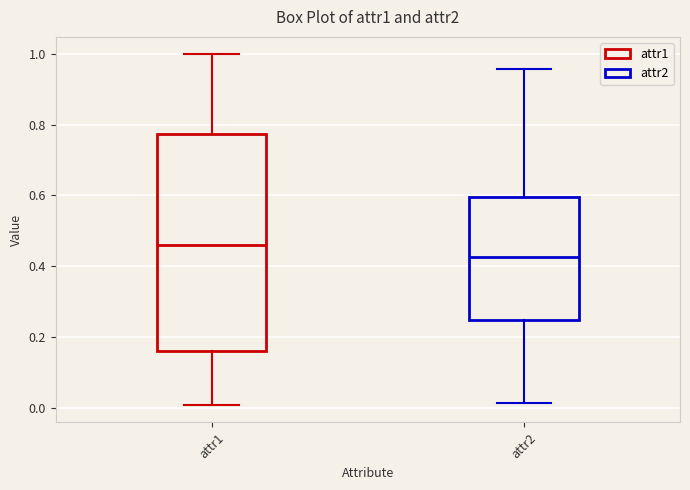

Where does the lower whisker of the box for attr1 end on the y-axis? The values are not printed on the chart, so give them approximately, as read against the axis.

0.00